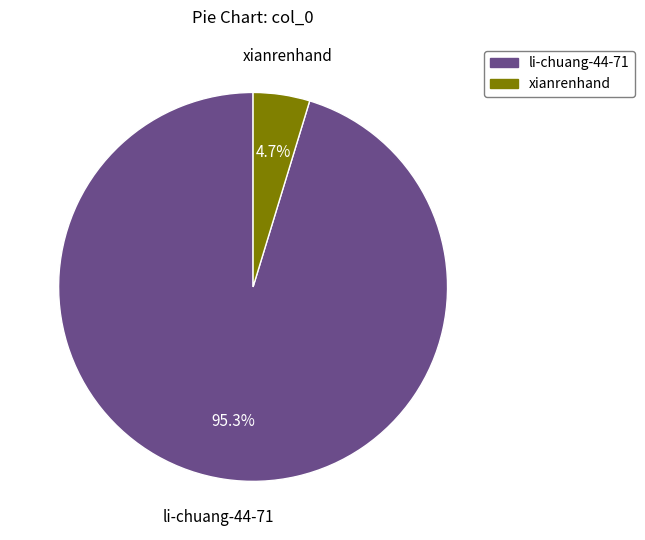

To the nearest percent, what is the difference between the xianrenhand and li-chuang-44-71 slice percentages?

91%